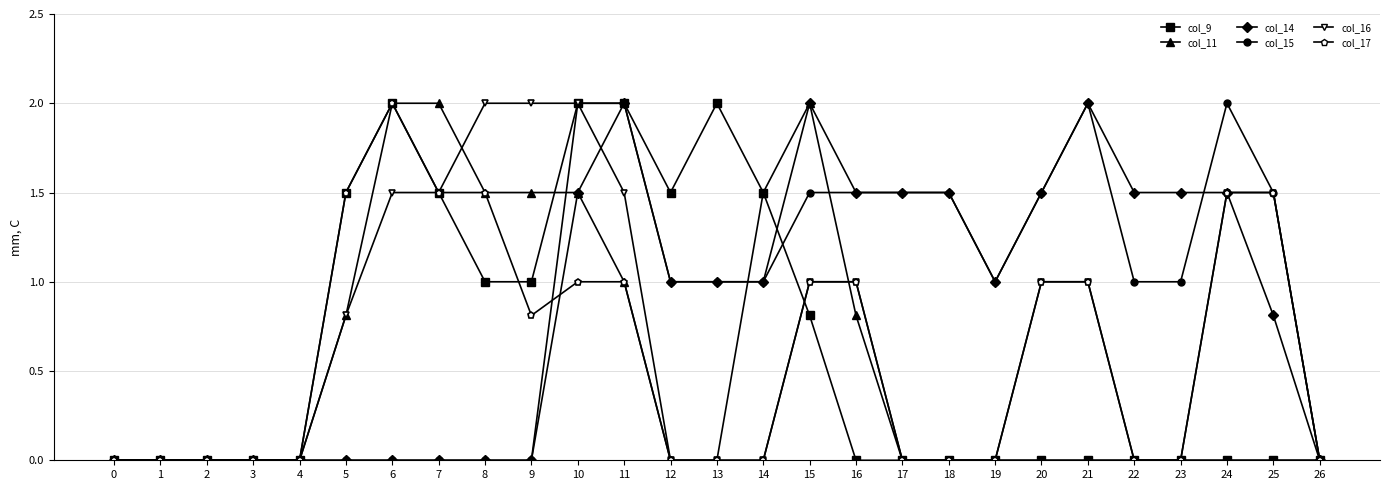

True or false: col_14 has a value of 1.5 at 13.

False